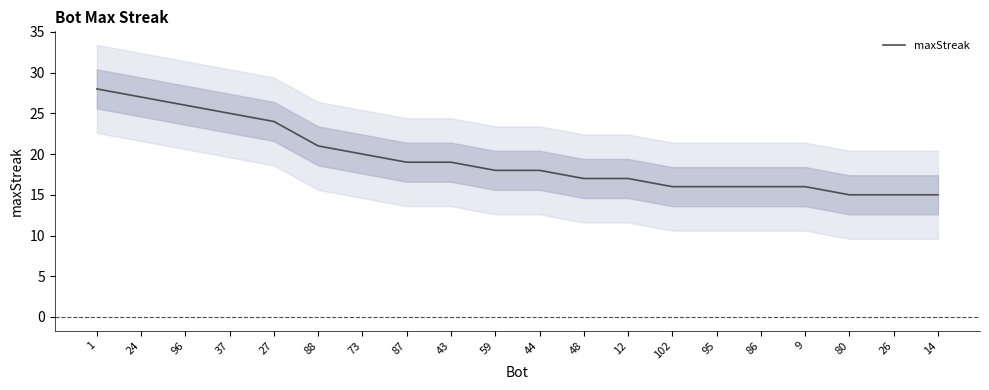

How many data points are above 18?

9